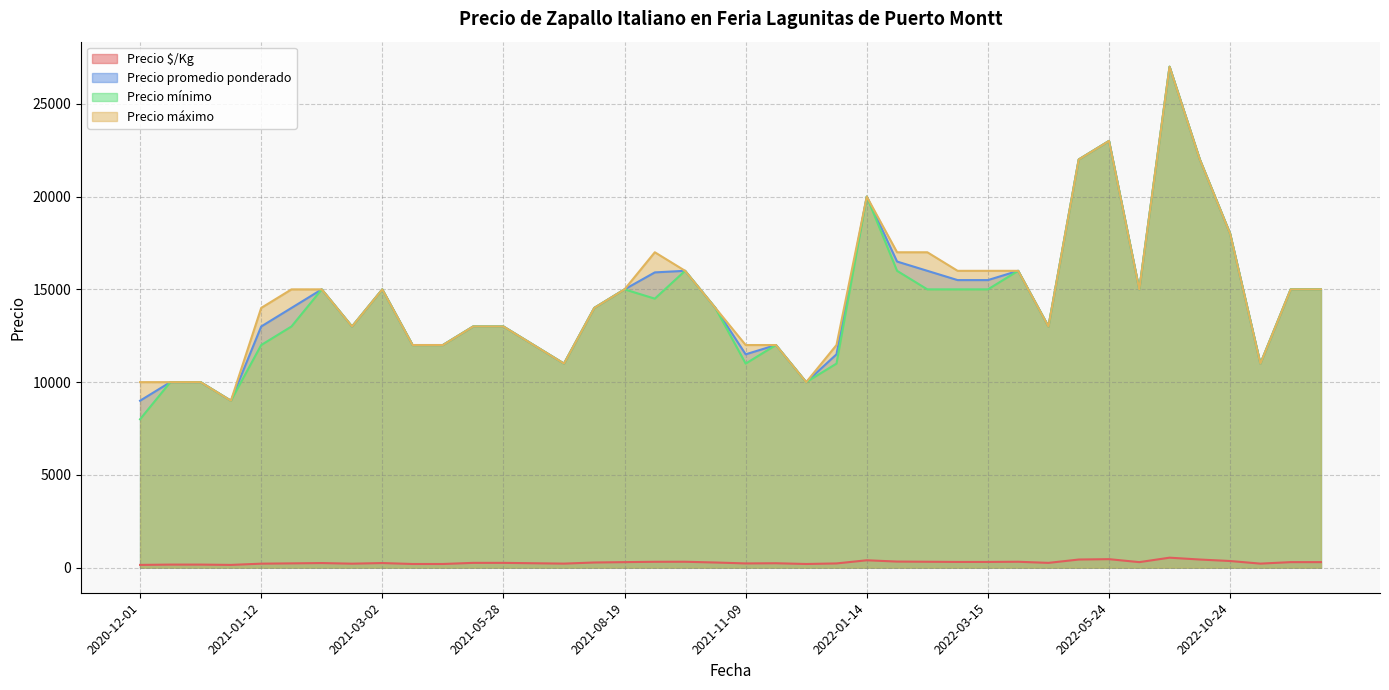

Between 2021-03-22 and 2021-05-11, which is larger?

2021-05-11